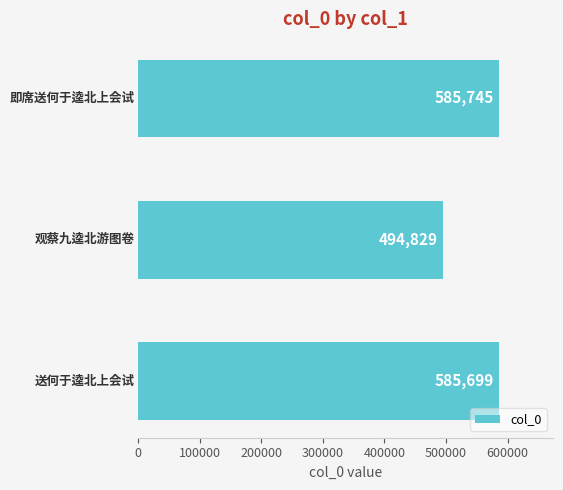

What is the difference between the maximum and minimum values?

90916